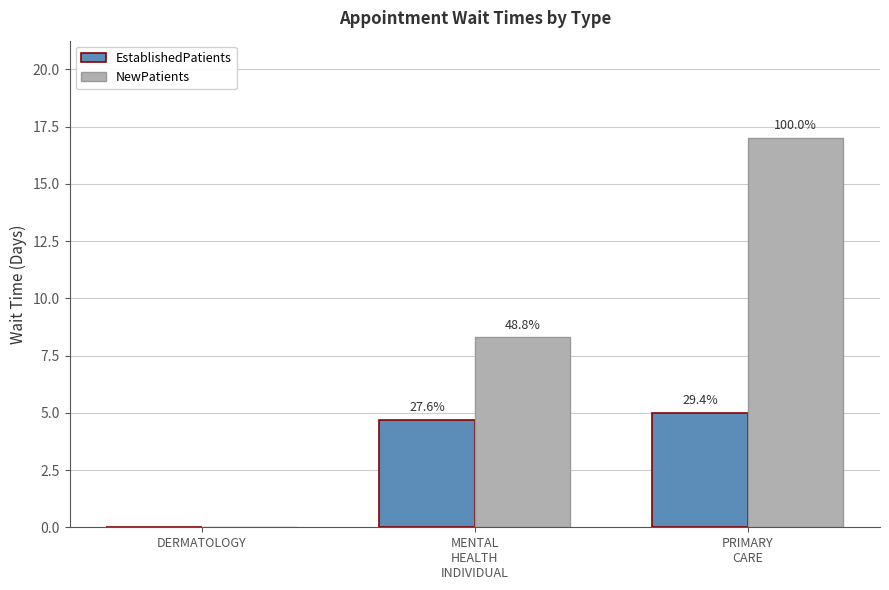

Where is NewPatients nearest to the value 8?

MENTAL
HEALTH
INDIVIDUAL